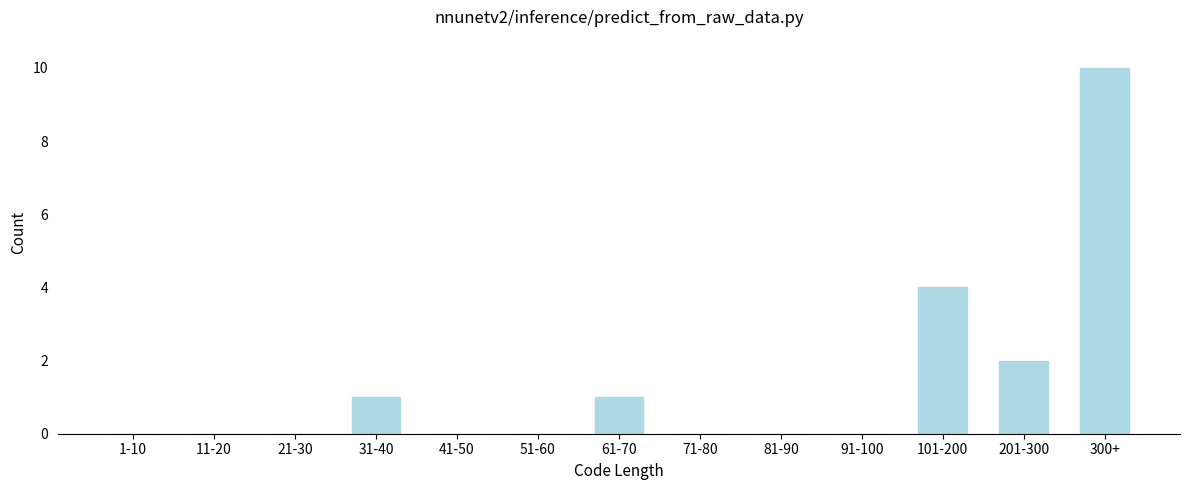

Reading left to right, transcribe all the data shown in this chart.

1-10=0	11-20=0	21-30=0	31-40=1	41-50=0	51-60=0	61-70=1	71-80=0	81-90=0	91-100=0	101-200=4	201-300=2	300+=10